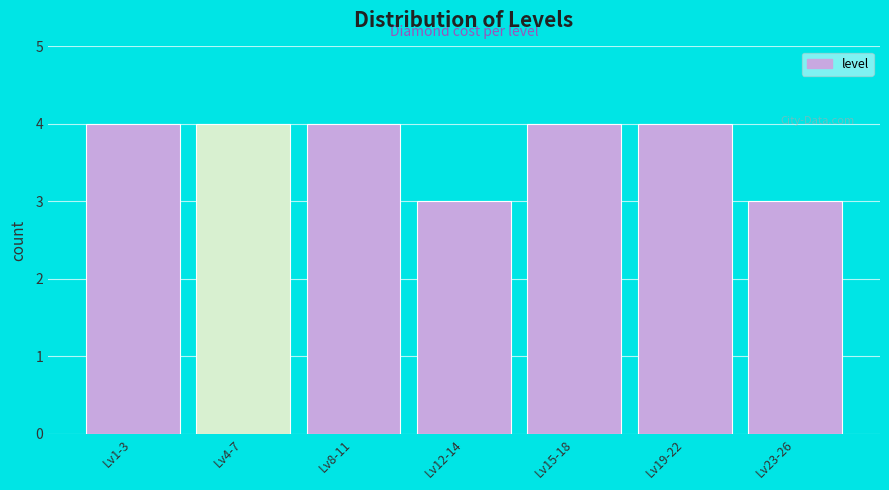

Reading left to right, extract all data points from this chart.

4	4	4	3	4	4	3